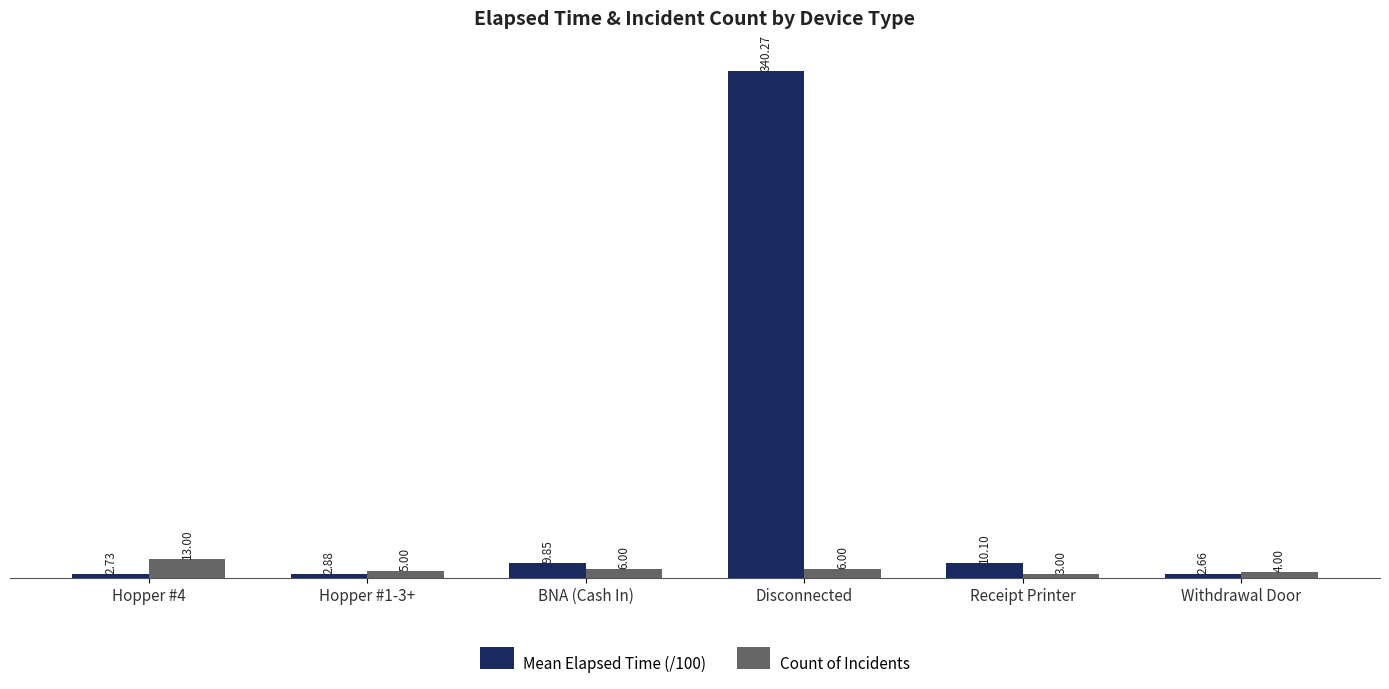

What is the label of the 5th bar from the left?

Receipt Printer